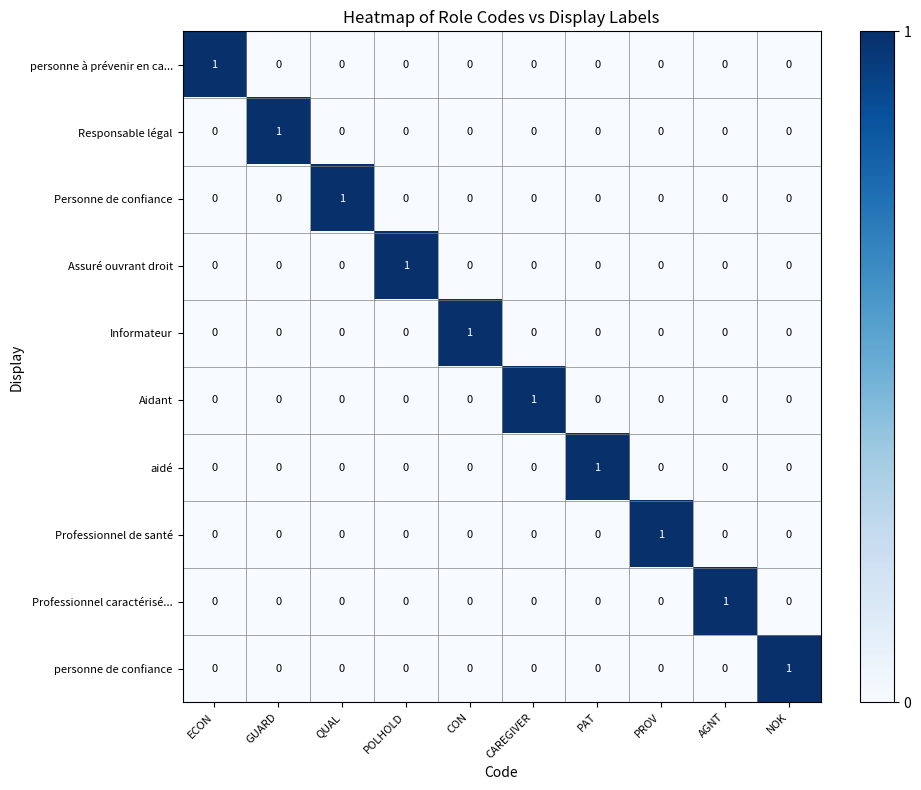

At how many categories does at least one series exceed 0?

10